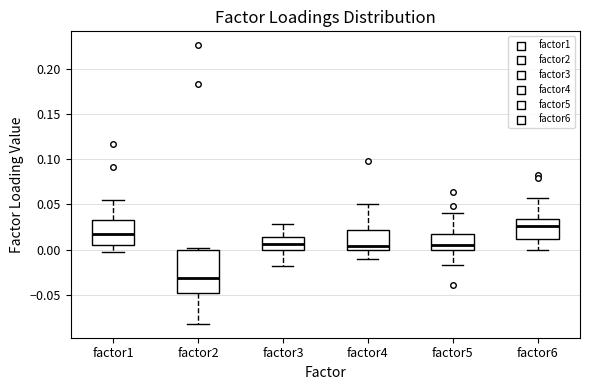

Comparing the boxes themselves (not the whiskers), which one is the tallest?

factor2